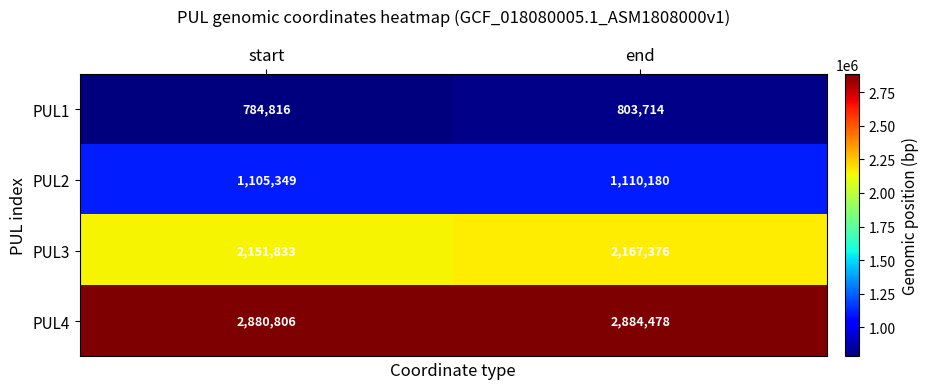

Reading left to right, extract all data points from this chart.

PUL1: start=784816	end=803714
PUL2: start=1105349	end=1110180
PUL3: start=2151833	end=2167376
PUL4: start=2880806	end=2884478